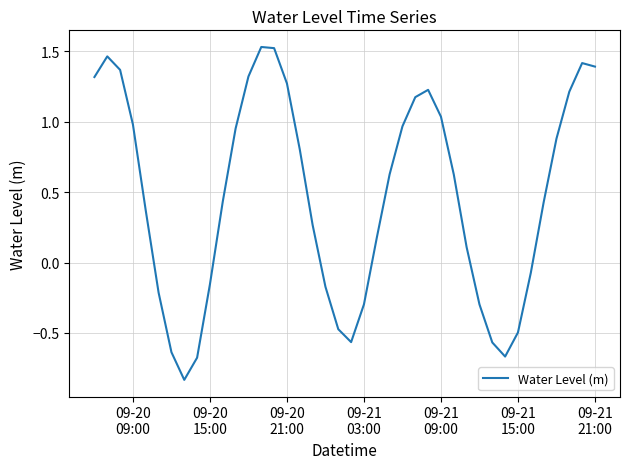

What is the difference between the maximum and minimum values?

2.4